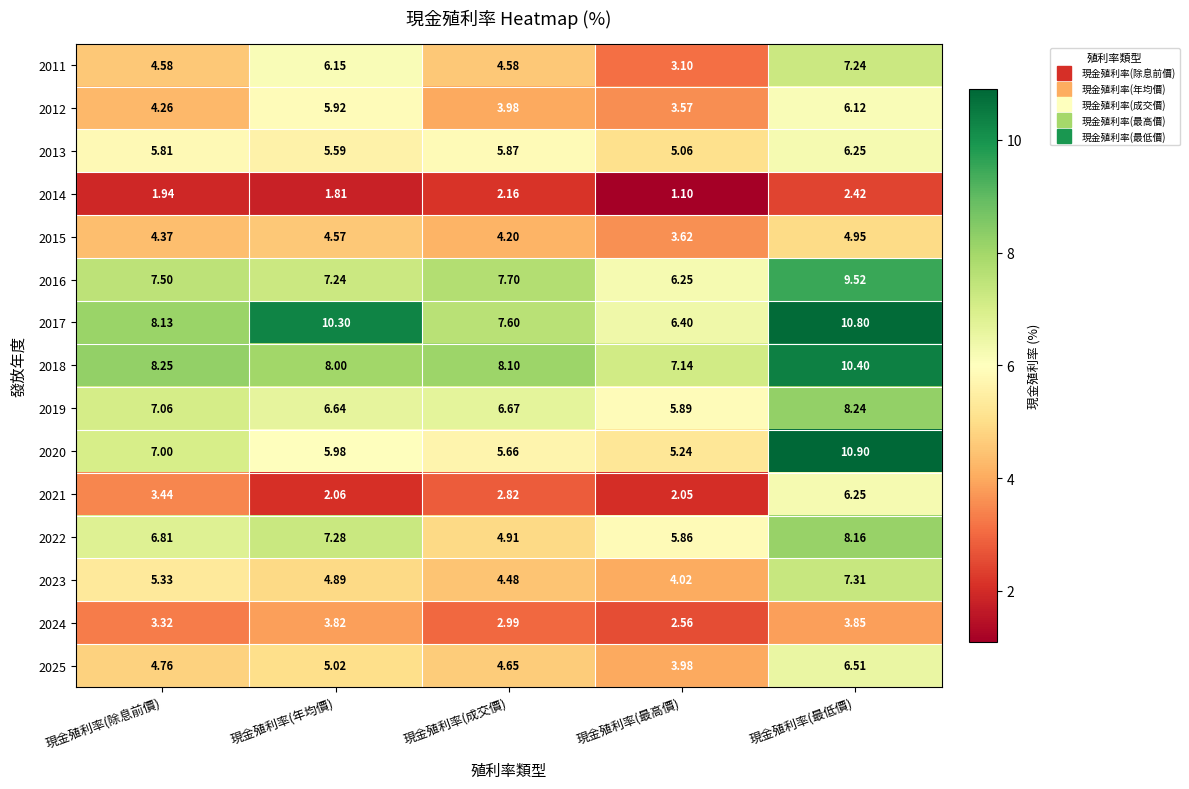

Which category has the lowest value in the 2018 series?

現金殖利率(最高價)